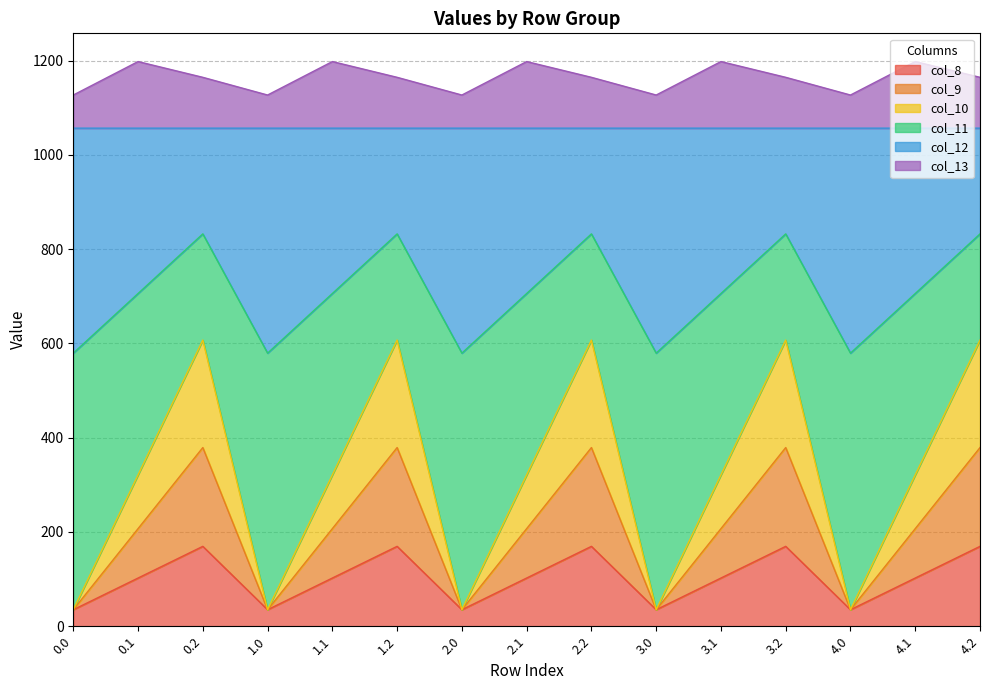

What is the minimum value shown in the chart?

35.0